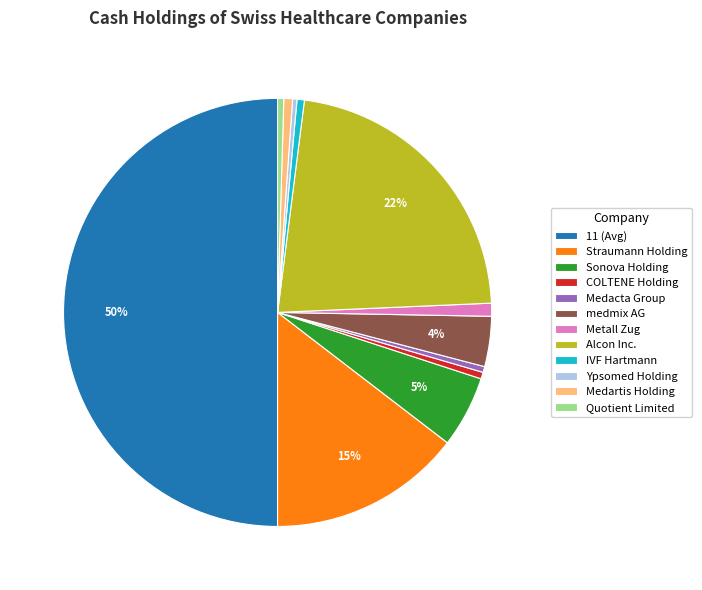

How many segments does this pie chart have?

12